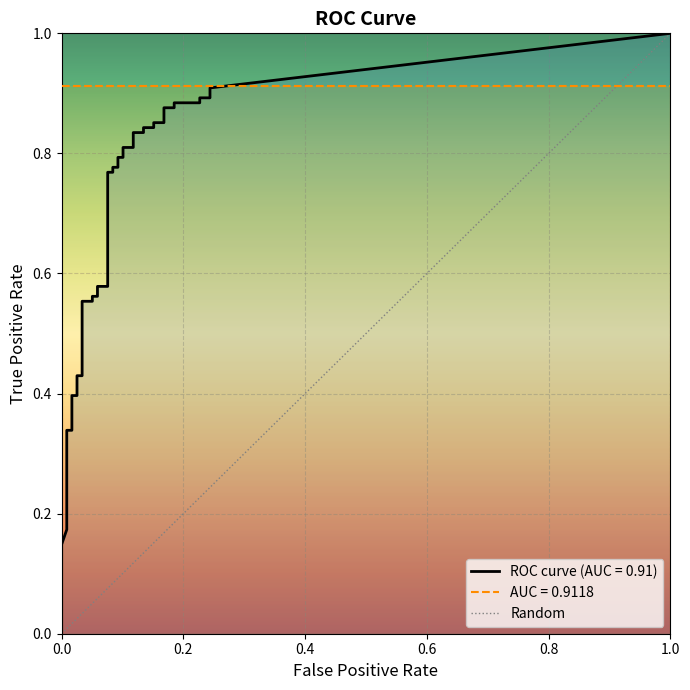

What is the difference between the maximum and minimum values?

1